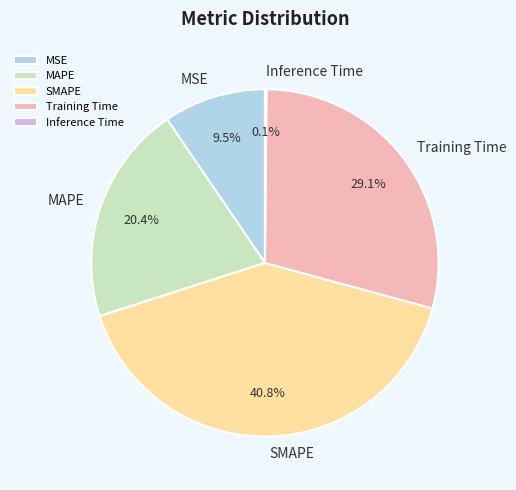

Approximately how many times larger is the value at MSE compared to Training Time?

0.3